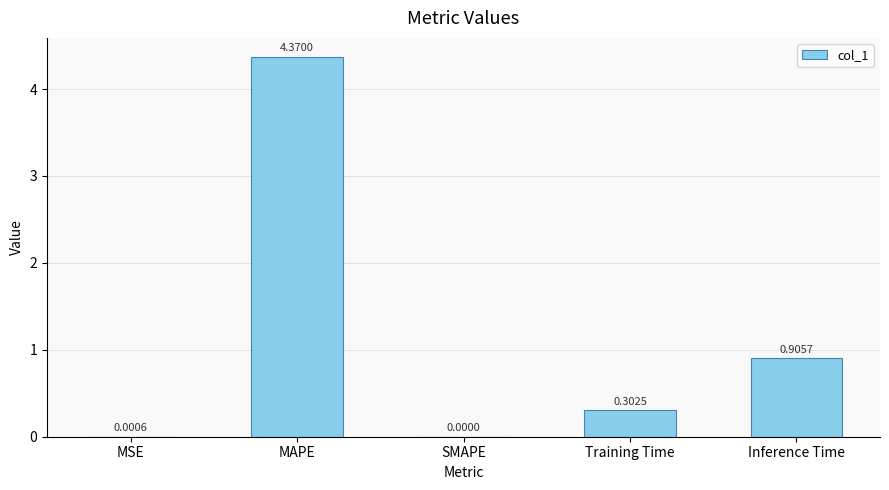

Between MAPE and Training Time, which is larger?

MAPE